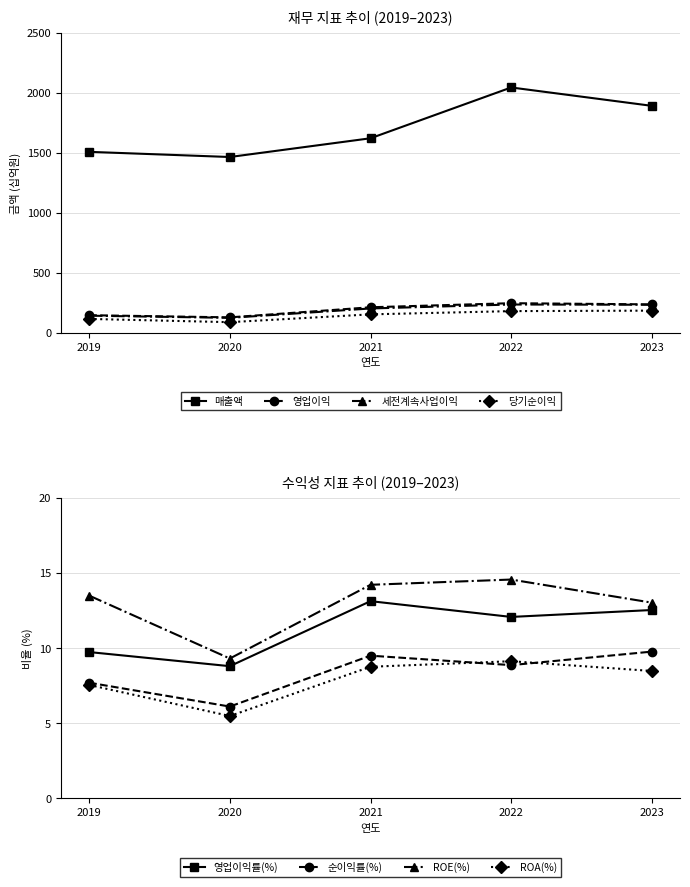

Reading right to left, what are all the values shown in this chart?

매출액: 1890	2043	1620	1464	1507
영업이익: 237	247	213	129	147
세전계속사업이익: 234	236	203	125	143
당기순이익: 185	181	154	89	116